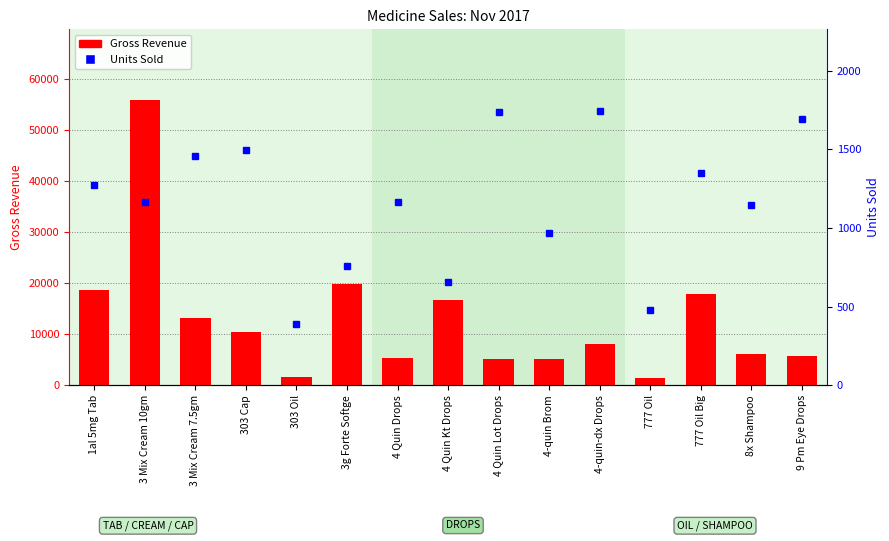

At which category is the sum across all series the highest?

3 Mix Cream 10gm